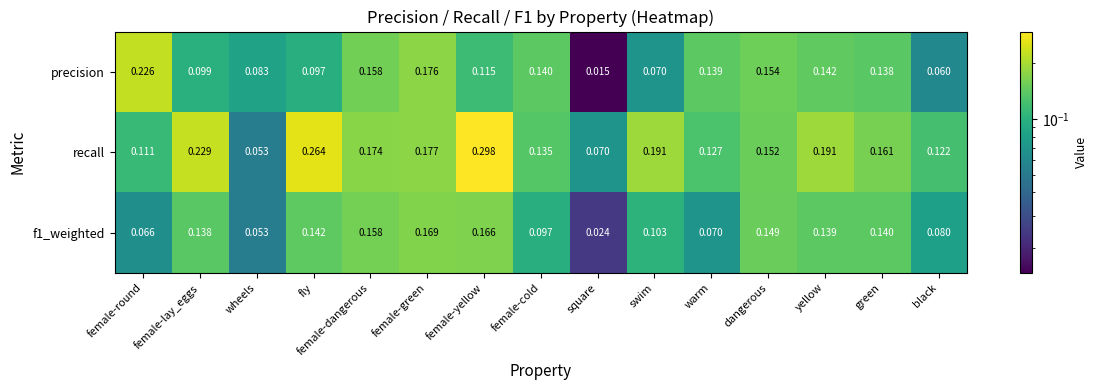

Which category has the highest value across all series?

female-yellow